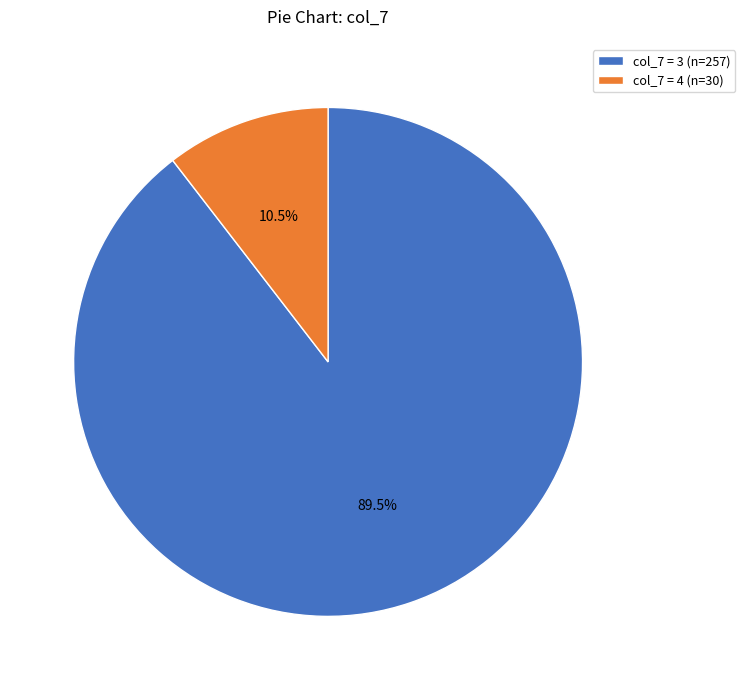

Rank the categories by value from lowest to highest.

col_7 = 4 (n=30), col_7 = 3 (n=257)